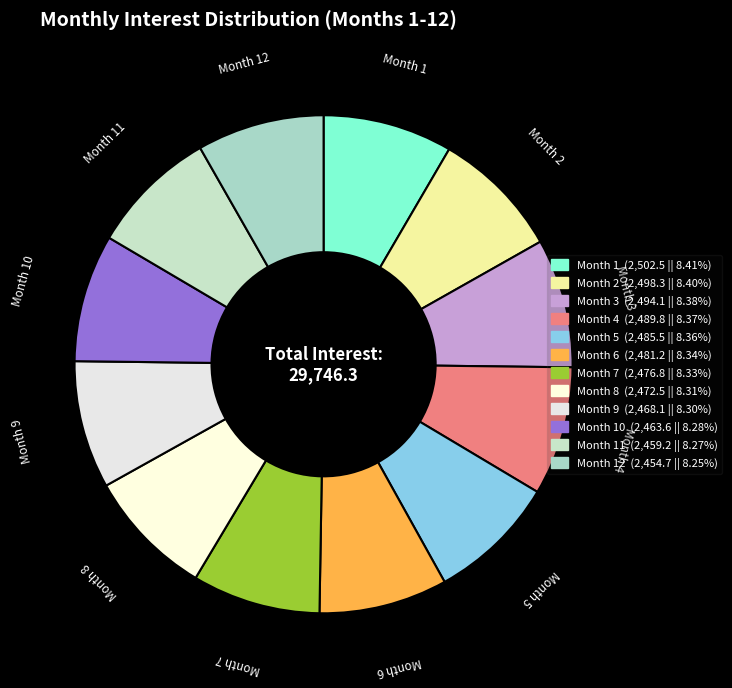

To the nearest percent, what is the average slice percentage?

8%